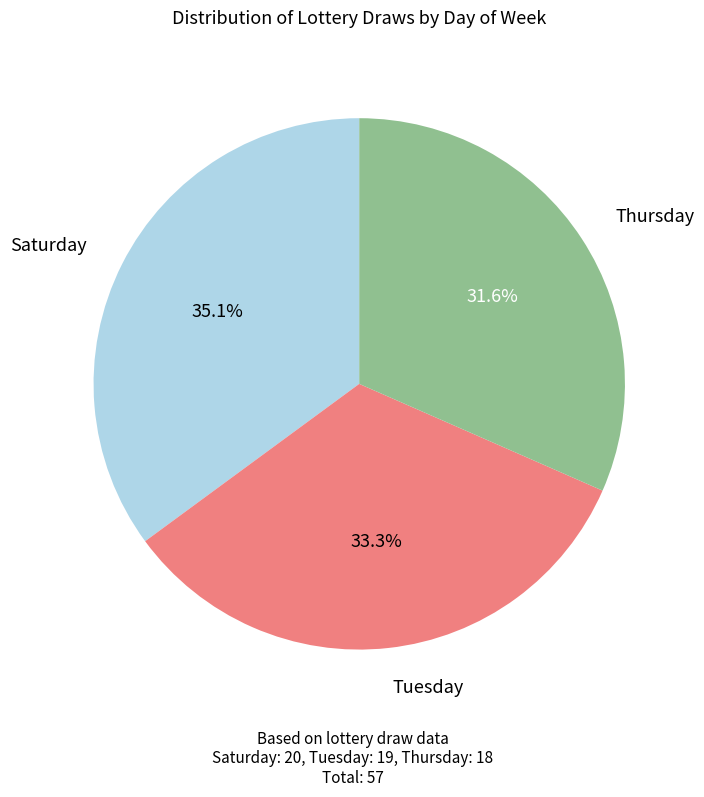

Which category has the biggest portion of the pie?

Saturday